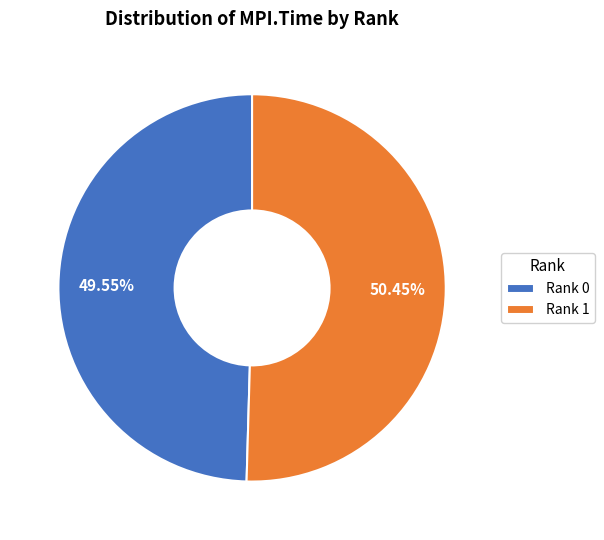

What percentage is the Rank 0 slice, to the nearest percent?

50%